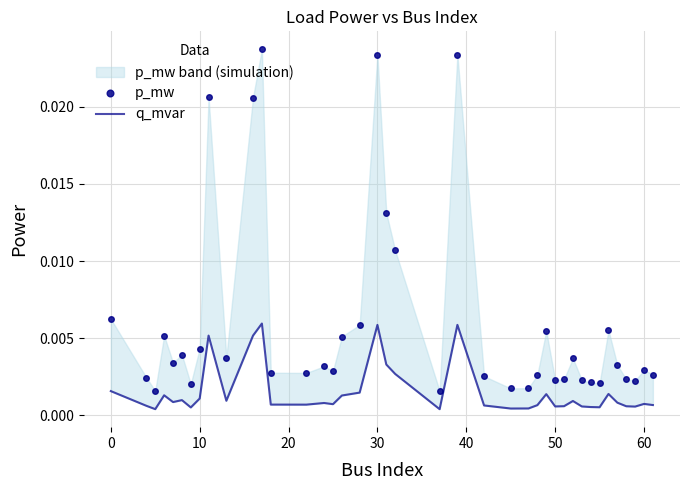

At how many categories does at least one series exceed 0?

40